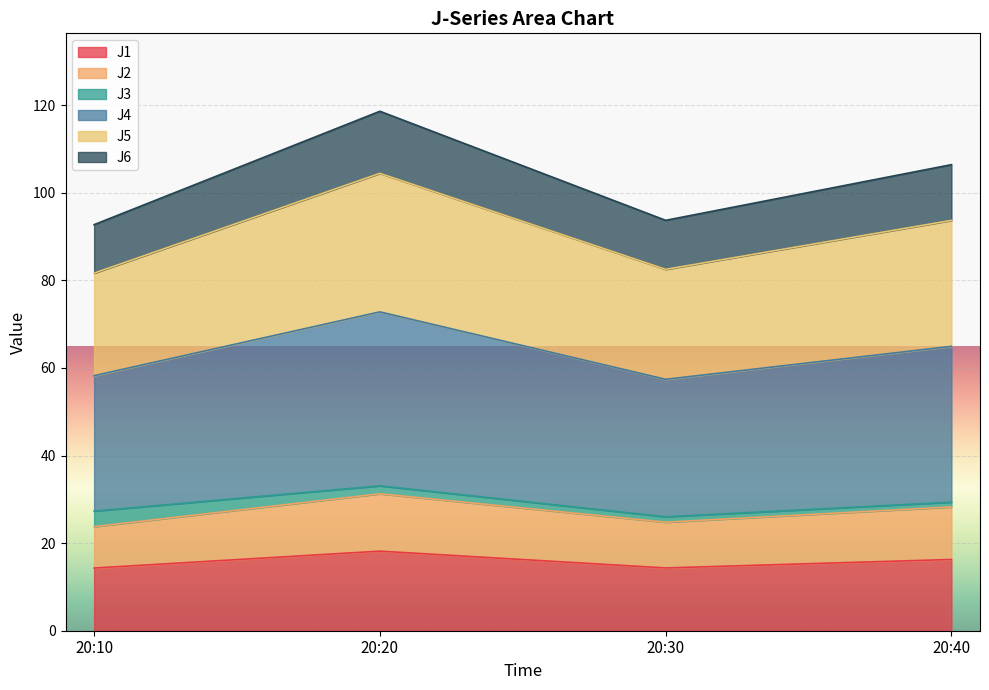

True or false: J4 and J2 cross at least once.

False